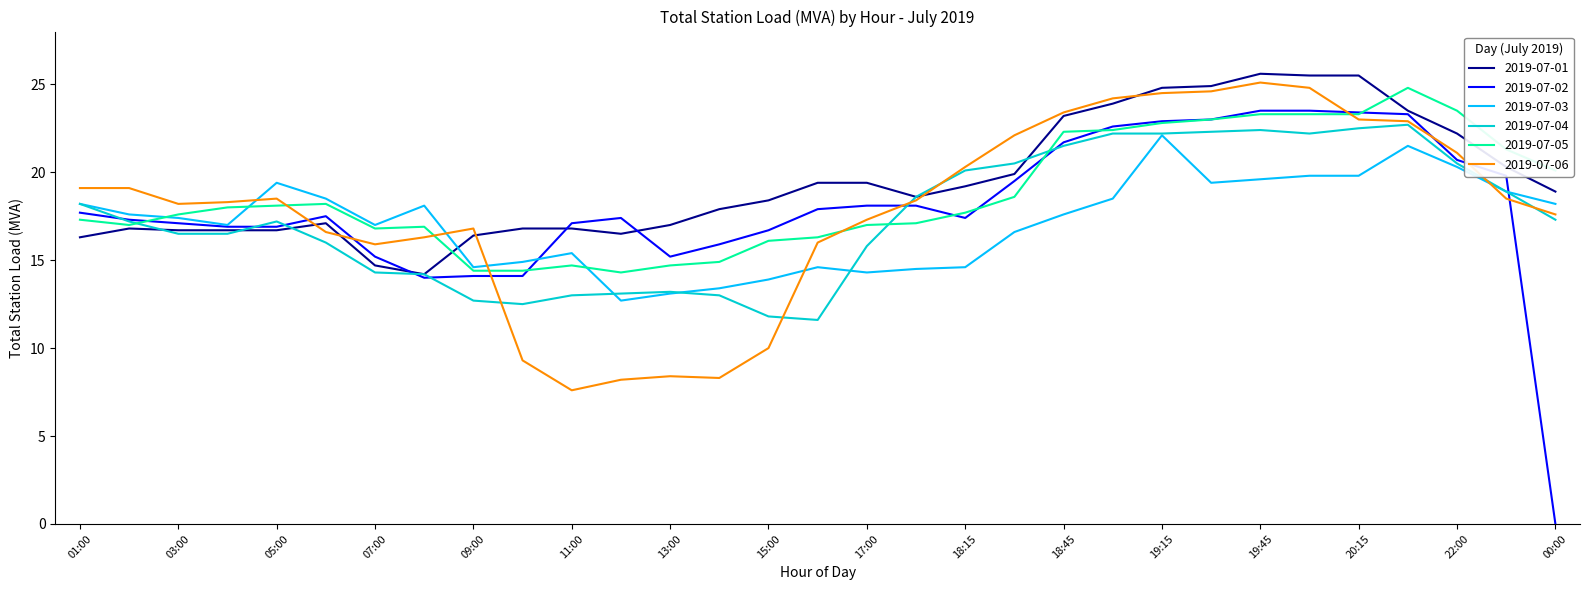

What are all the series names shown in the legend?

2019-07-01, 2019-07-02, 2019-07-03, 2019-07-04, 2019-07-05, 2019-07-06